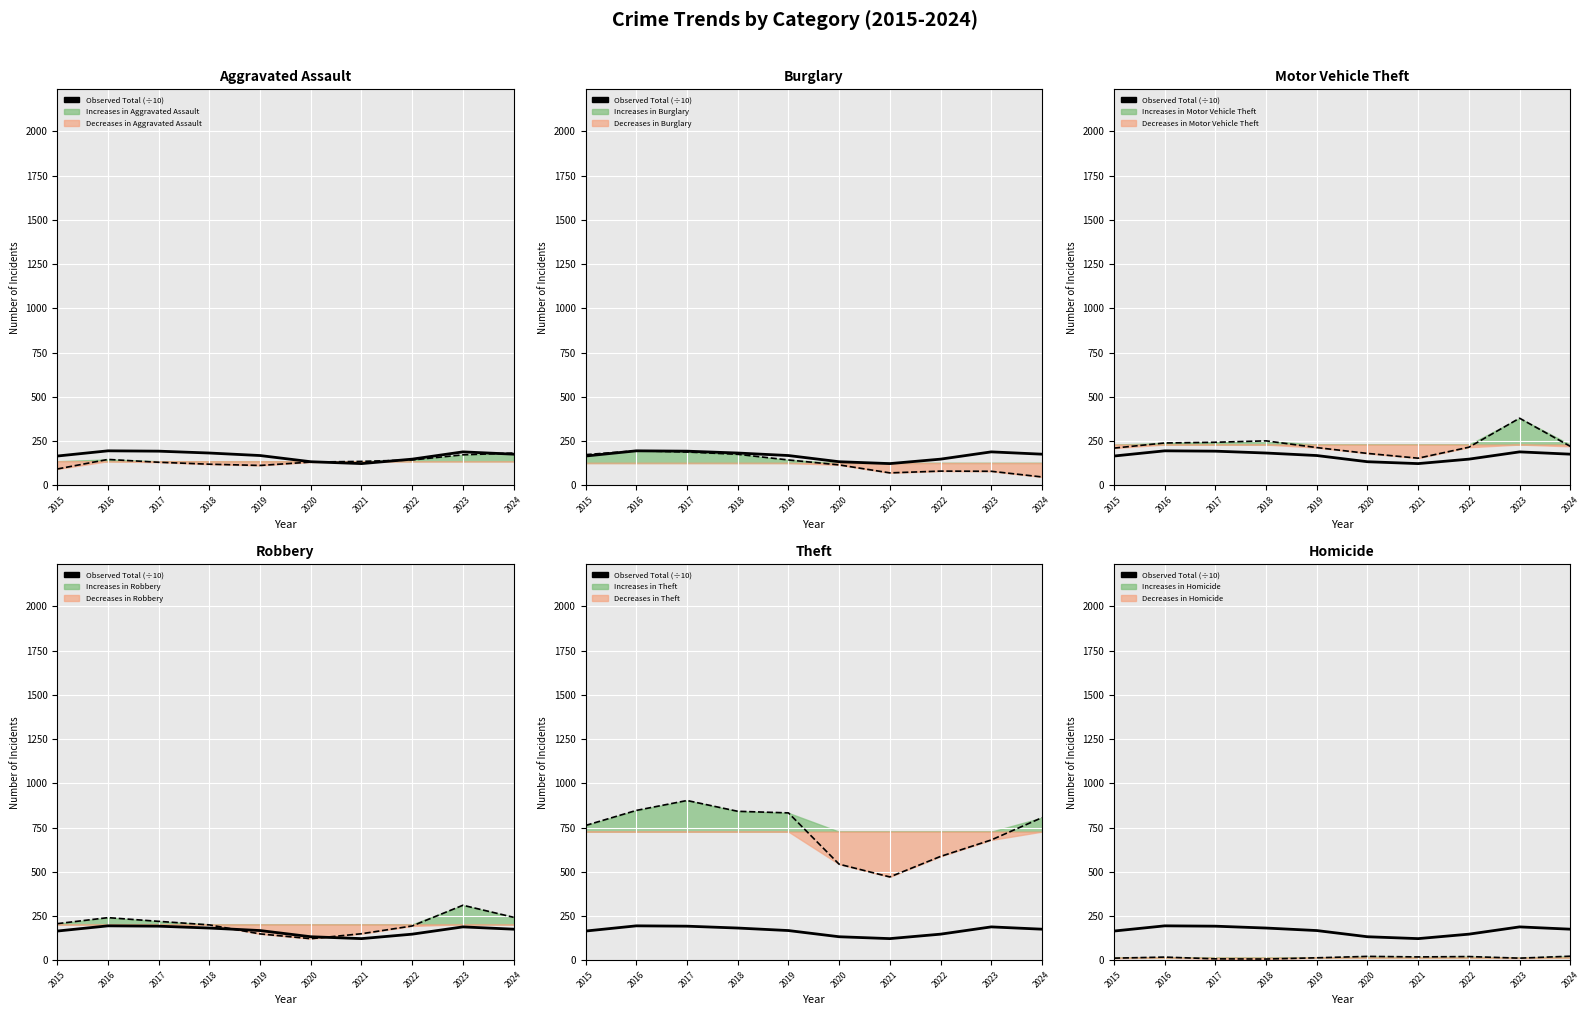

What is the average value?

167.0